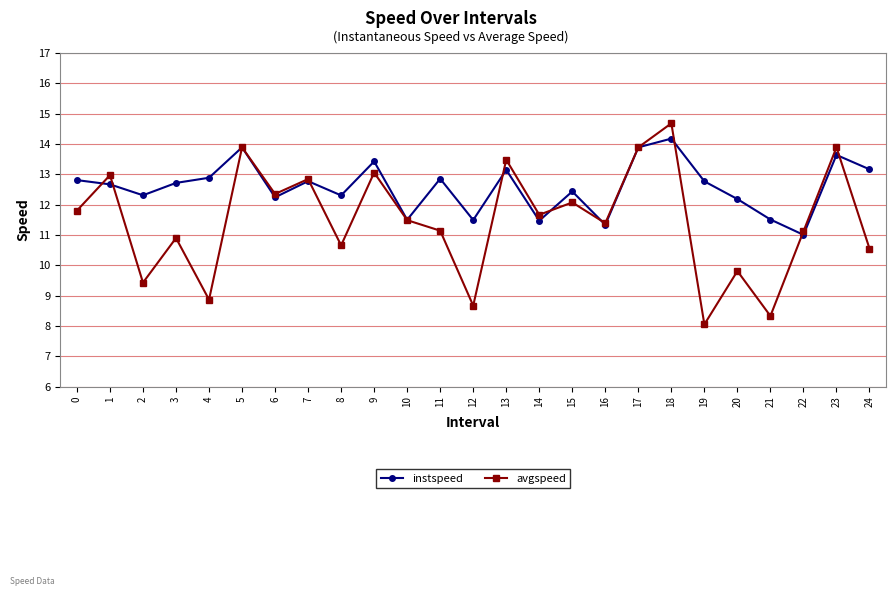

What is the value of the avgspeed point at the 20th from the left?

8.1